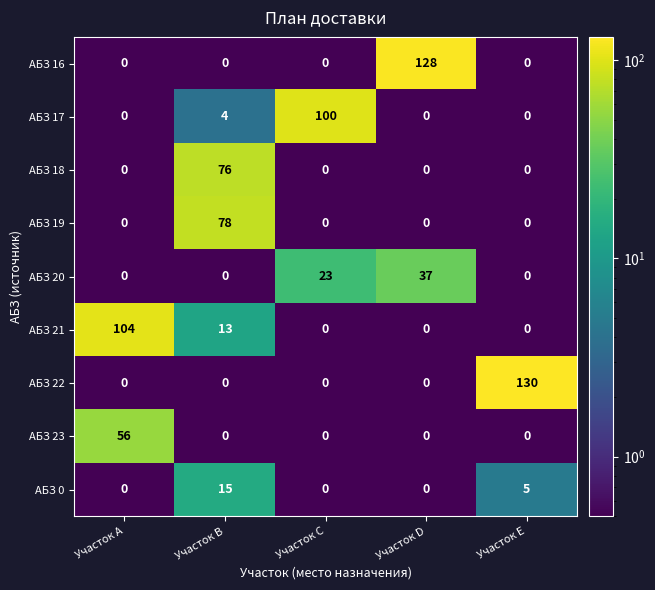

True or false: АБЗ 20 has a value of 0 at Участок Е.

True